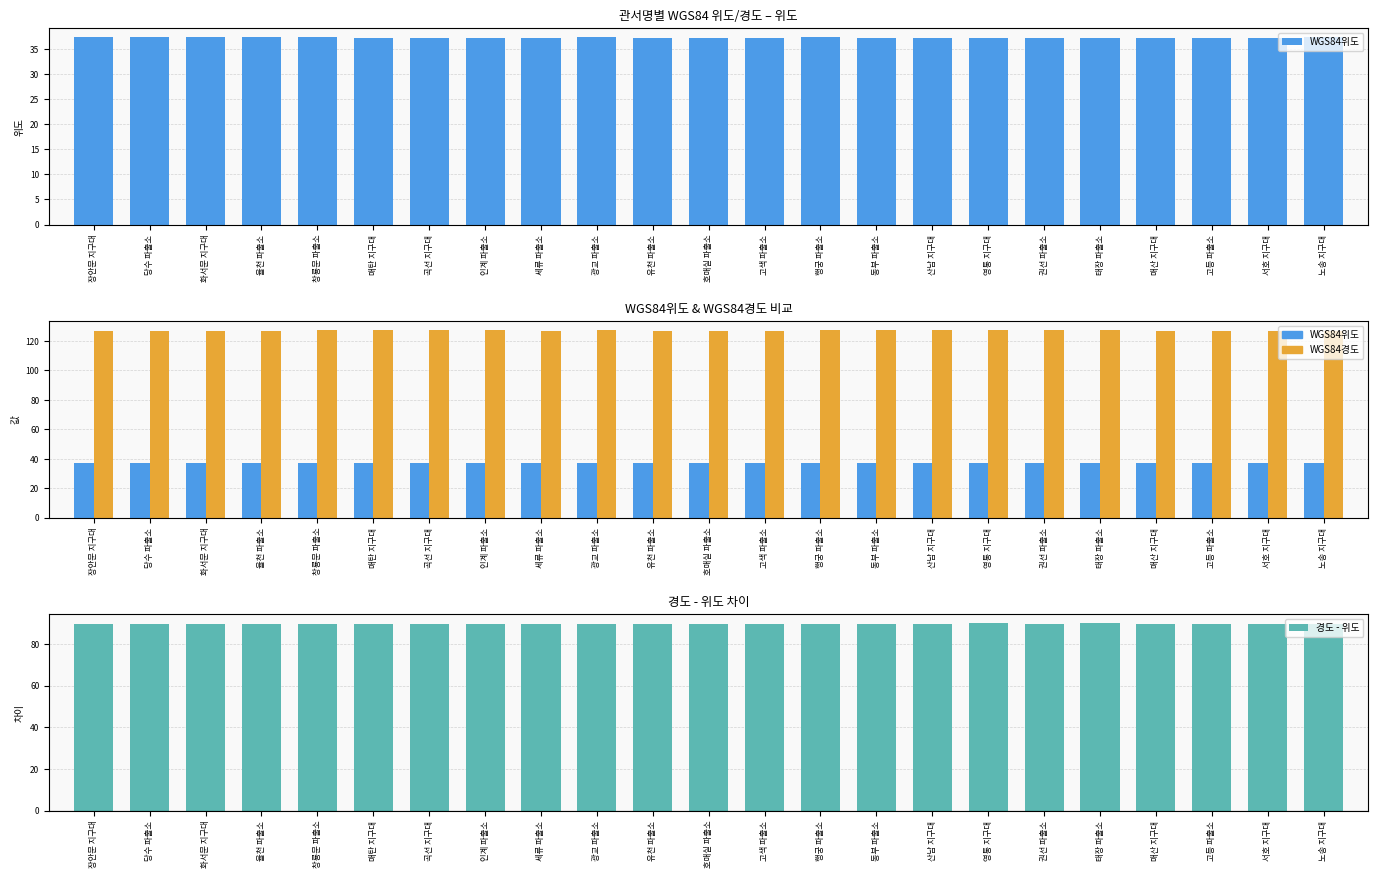

What is the difference between the highest and lowest values at 고등 파출소?

89.7